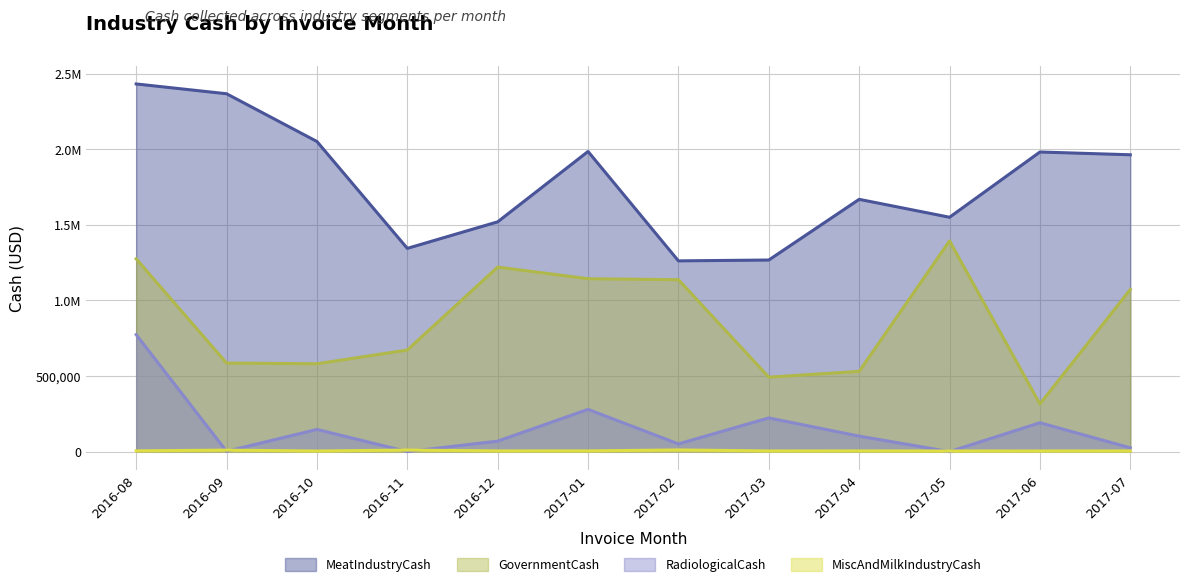

How many values in the GovernmentCash series exceed 1072827?

6